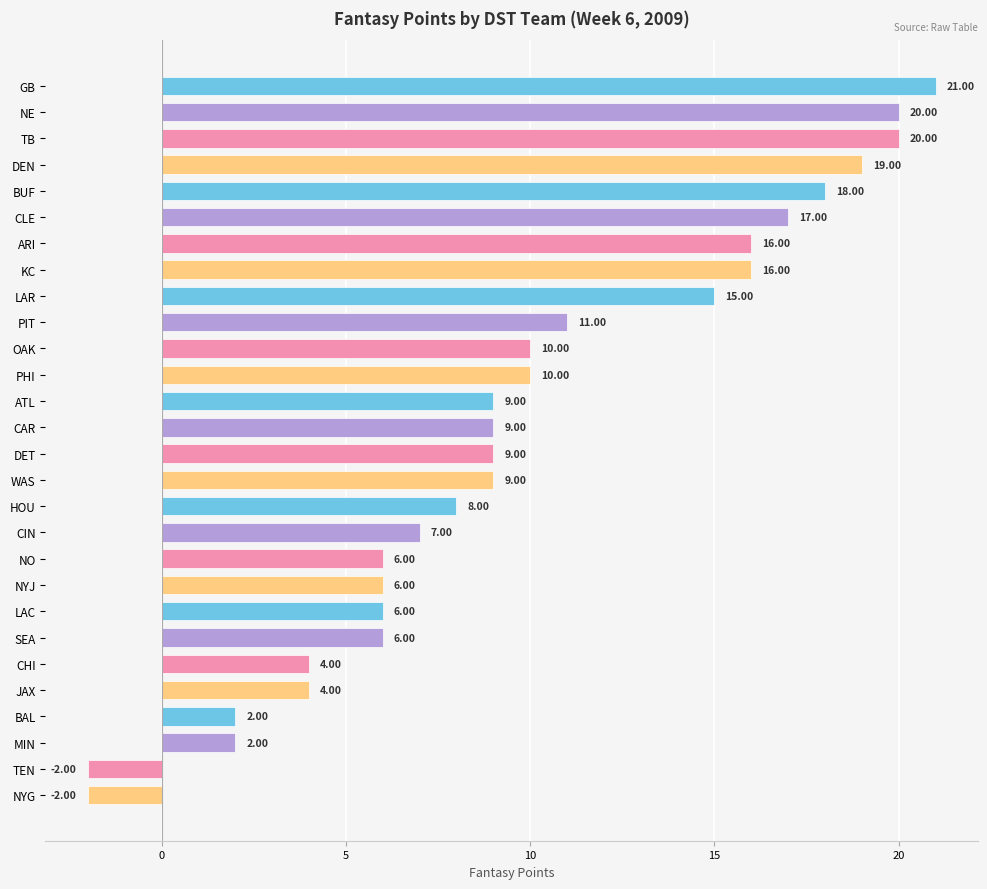

Between DET and DEN, which is larger?

DEN